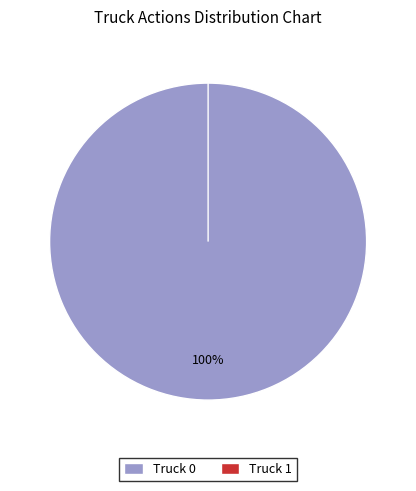

To the nearest percent, what is the combined percentage of Truck 1 and Truck 0?

100%